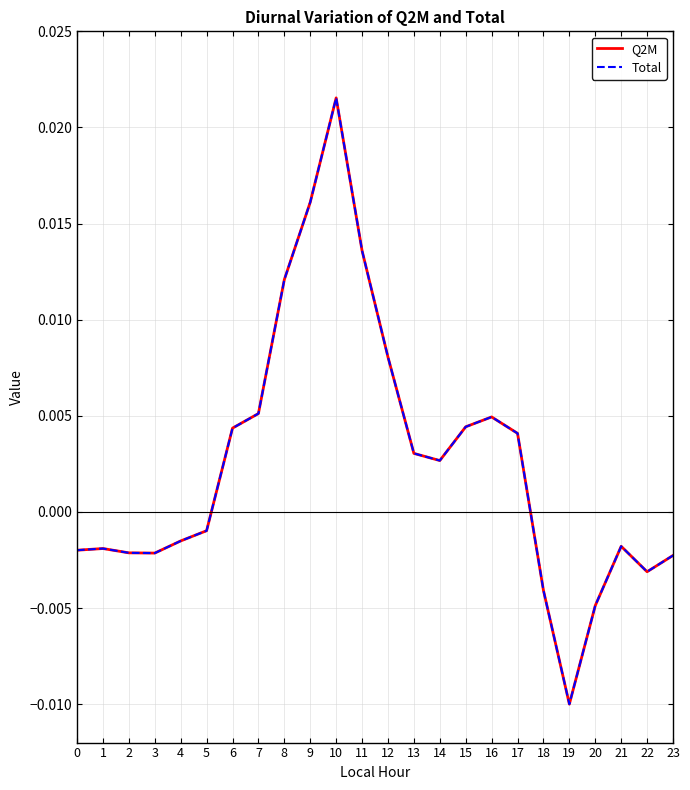

Where does the Total series first go above 0?

6